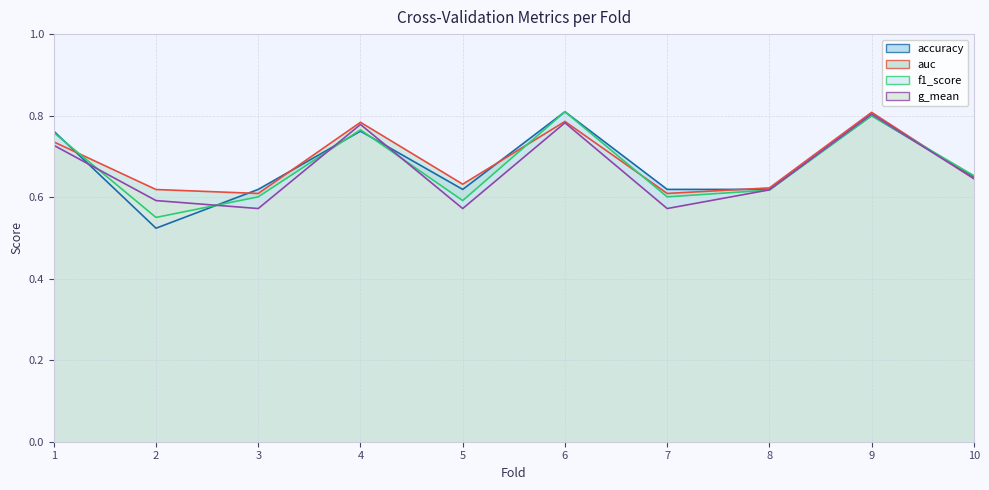

The value of accuracy at 8 is 0.6. True or false?

True